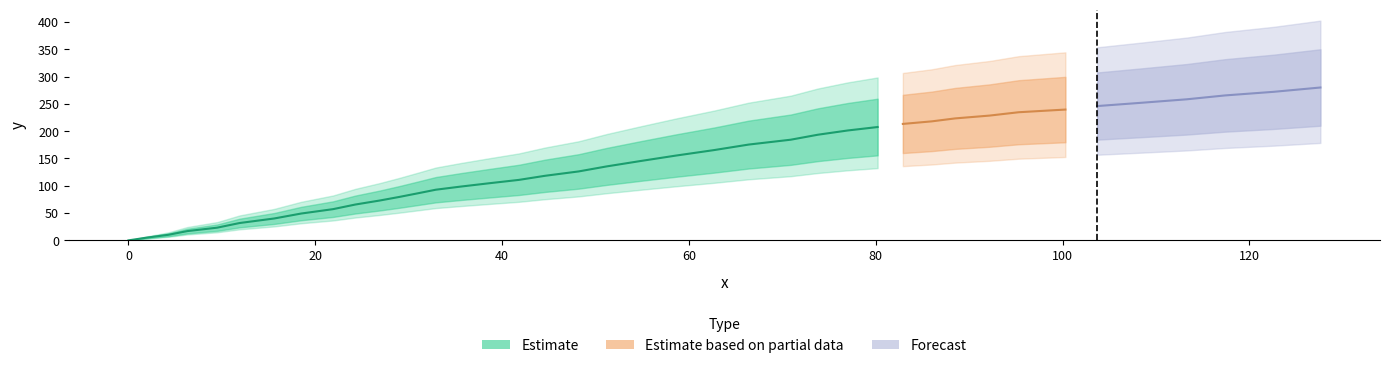

Reading left to right, transcribe all the data shown in this chart.

0.0	4.9	10.3	17.0	23.3	31.8	40.1	49.2	57.2	65.7	73.0	79.6	86.3	92.8	98.6	104.6	110.8	118.3	126.3	135.5	145.3	155.3	165.4	175.5	184.4	193.5	201.3	207.6	213.3	218.0	223.4	228.6	234.7	239.6	246.0	252.1	258.4	265.5	272.1	280.0